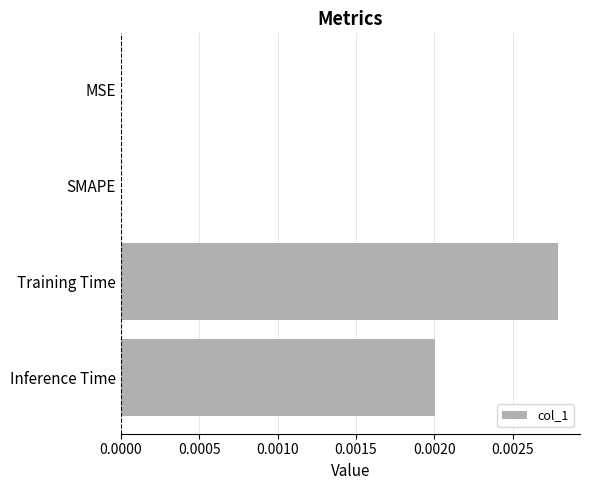

Which label corresponds to the largest value in the chart?

Training Time